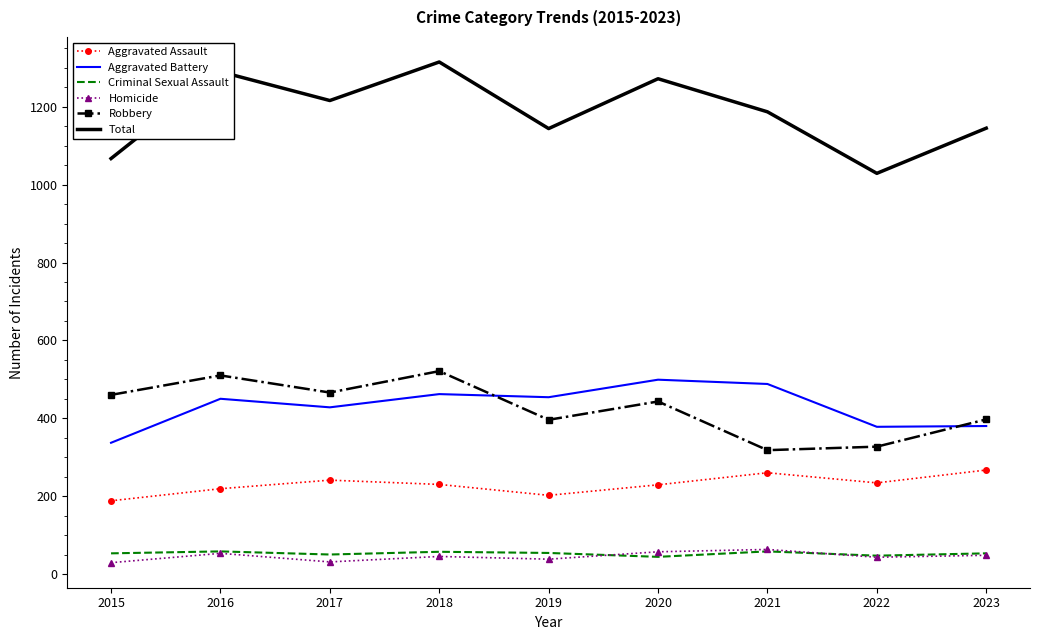

Between 2015 and 2017, which series saw the biggest shift?

Total